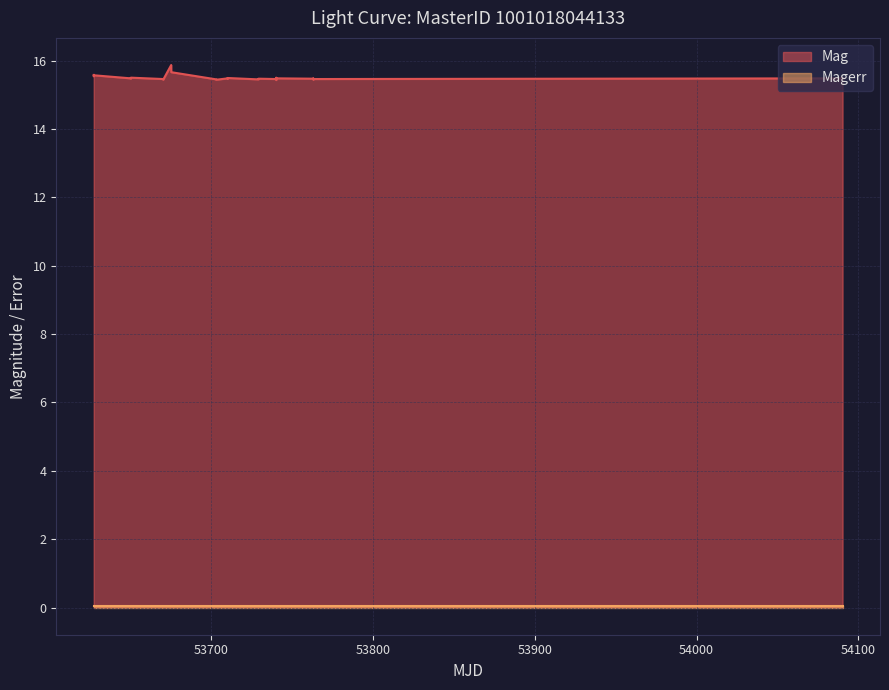

List the series in order of their overall mean, lowest first.

Magerr, Mag